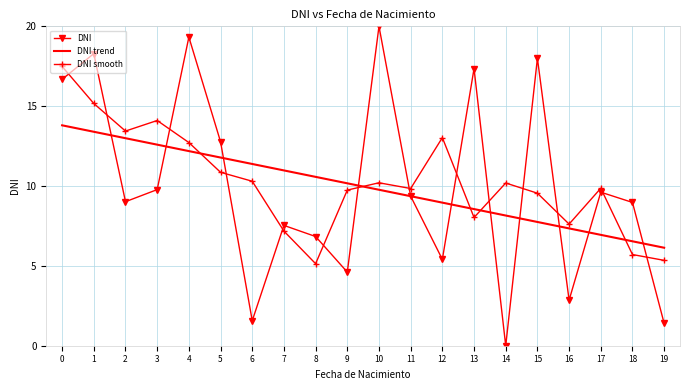

True or false: DNI smooth has more than 1 interior local peaks.

True